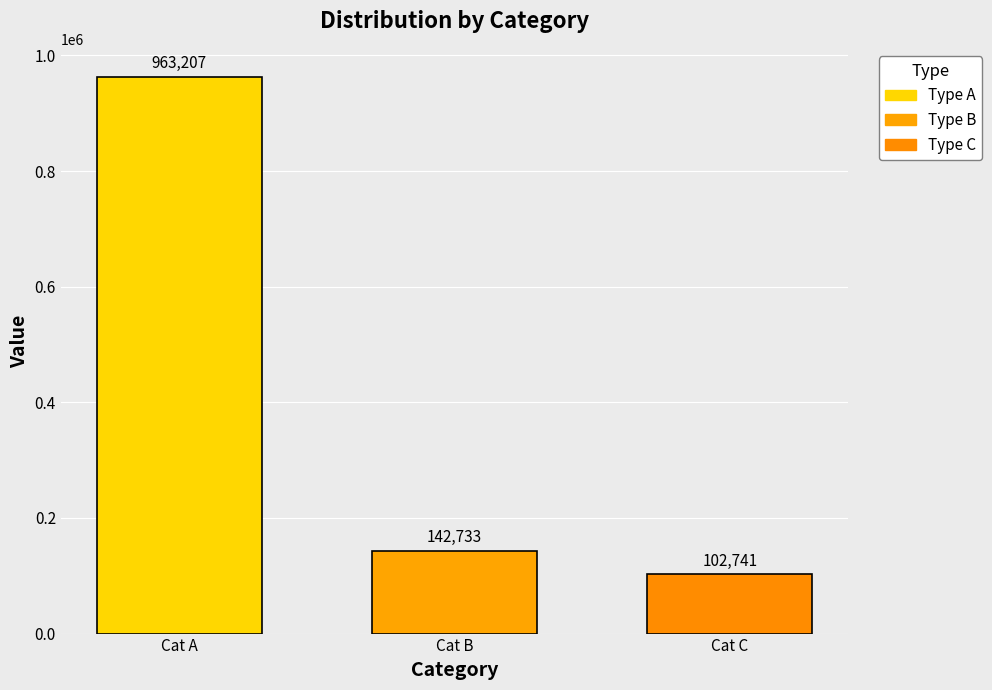

Rank the categories by value from highest to lowest.

Cat A, Cat B, Cat C